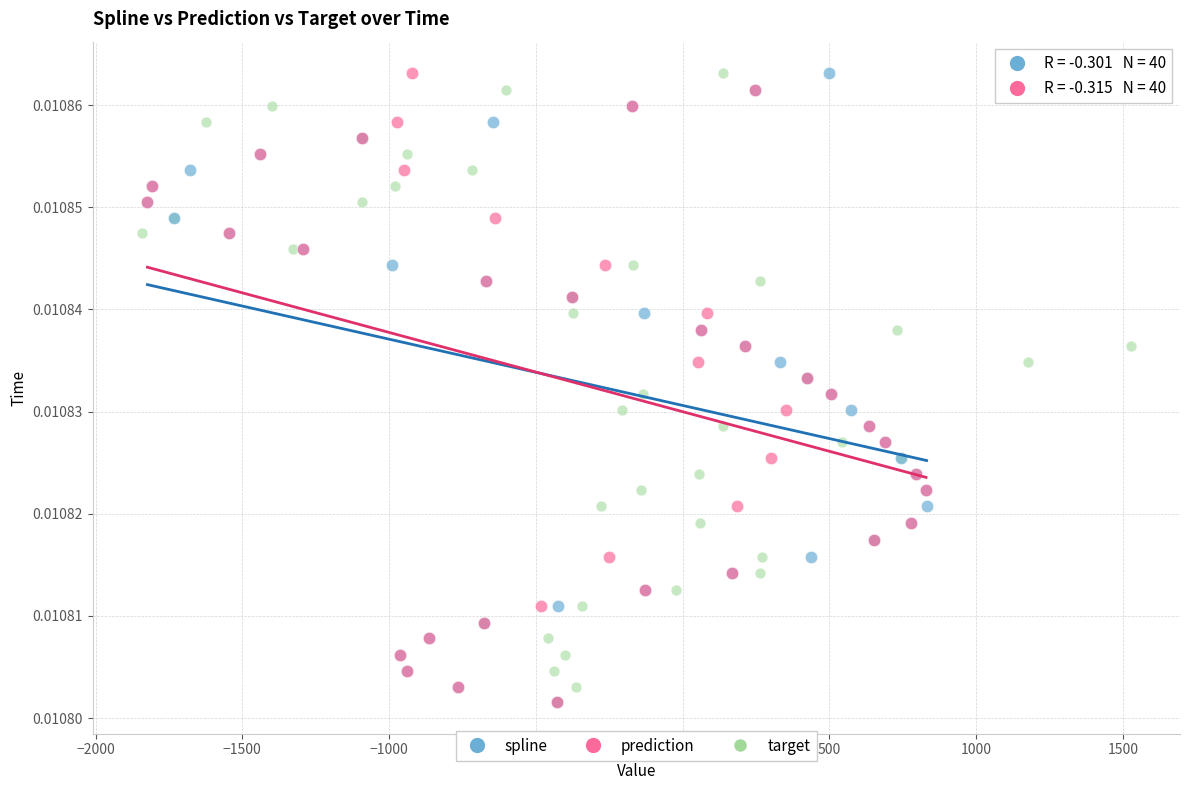

What are all the series names shown in the legend?

spline, prediction, target